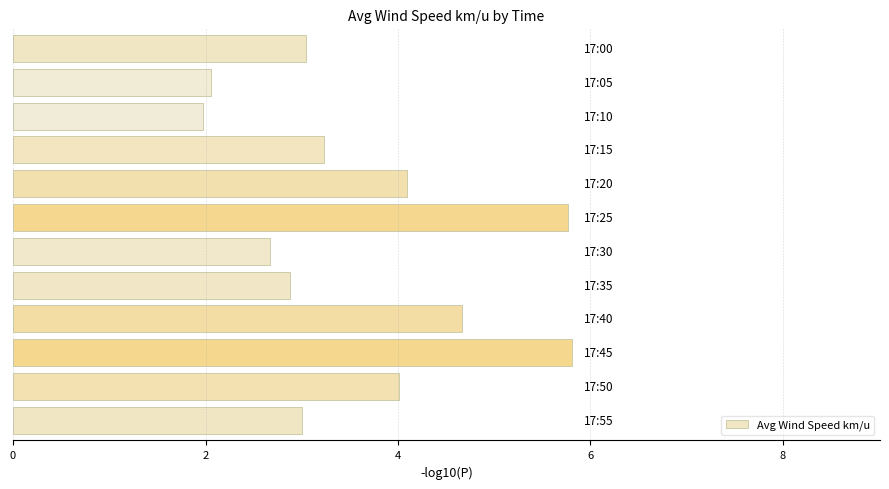

What is the difference between the maximum and minimum values?

3.8